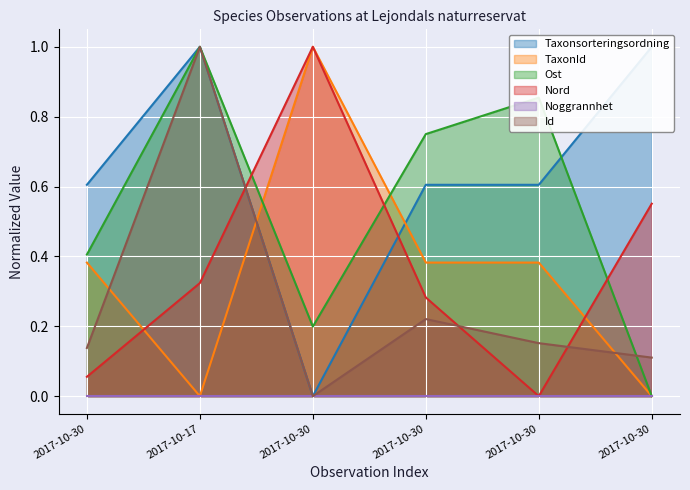

Which series has the widest spread of values?

Taxonsorteringsordning